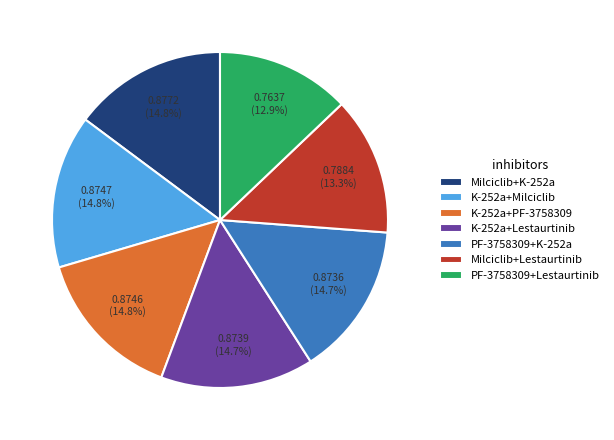

How many slices are in this pie chart?

7